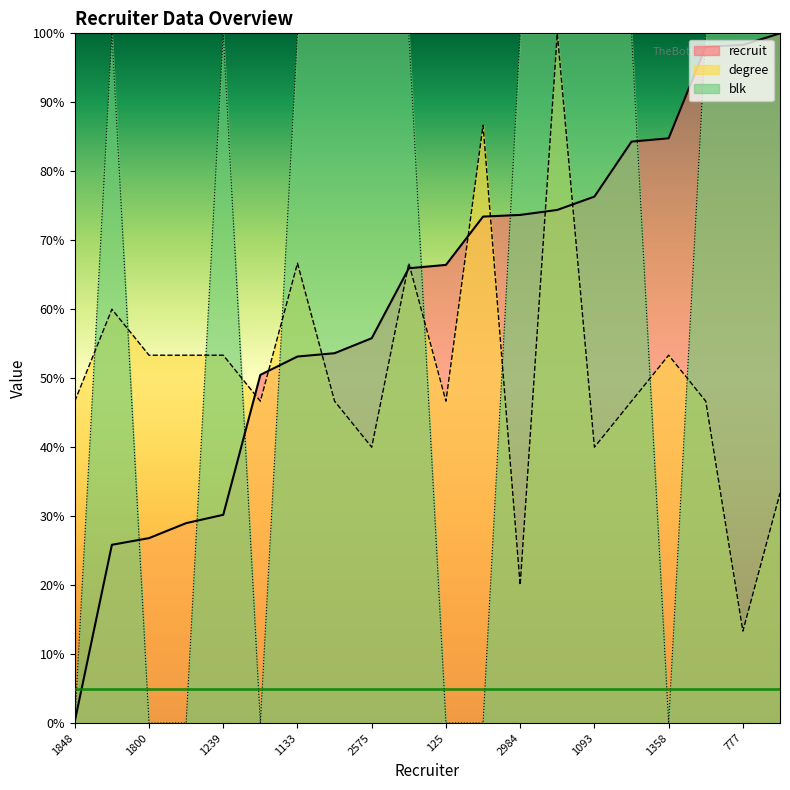

Which category has the highest value across all series?

640